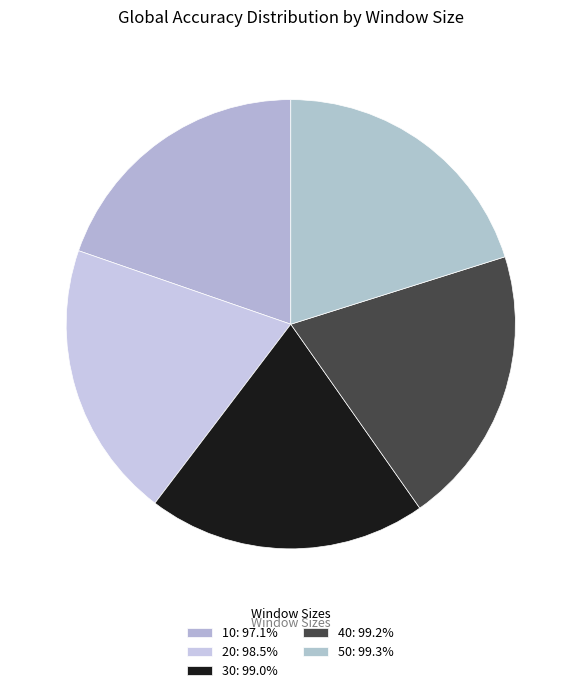

What percentage is the 40 slice, to the nearest percent?

20%